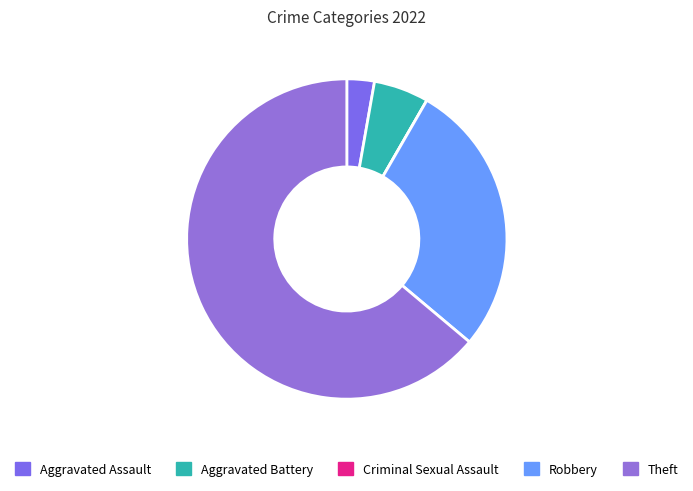

Combined, do Theft and Aggravated Assault account for over 50%?

Yes